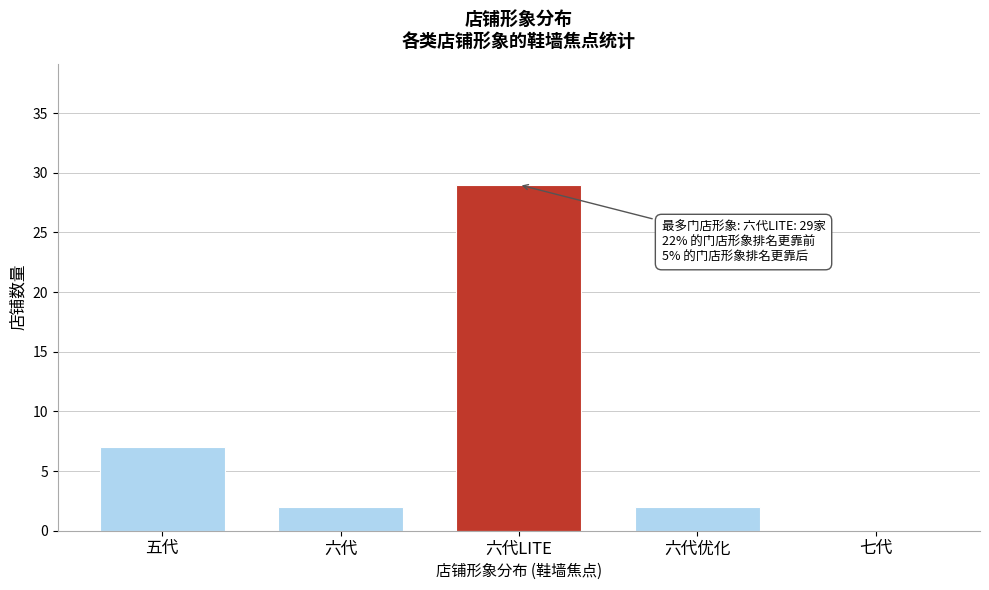

Reading left to right, list all the values displayed in this chart.

五代=7	六代=2	六代LITE=29	六代优化=2	七代=0